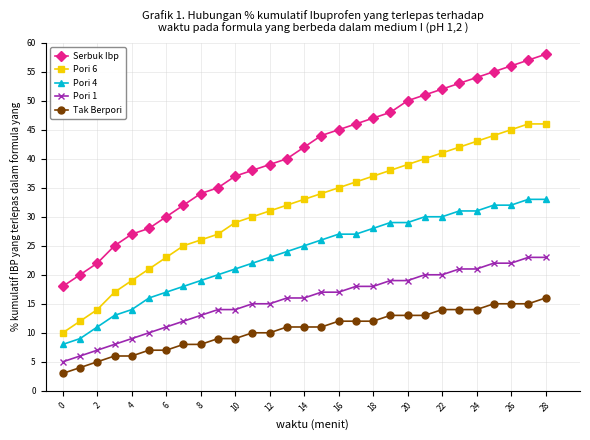

Rank the series by their average value, from highest to lowest.

Serbuk Ibp, Pori 6, Pori 4, Pori 1, Tak Berpori